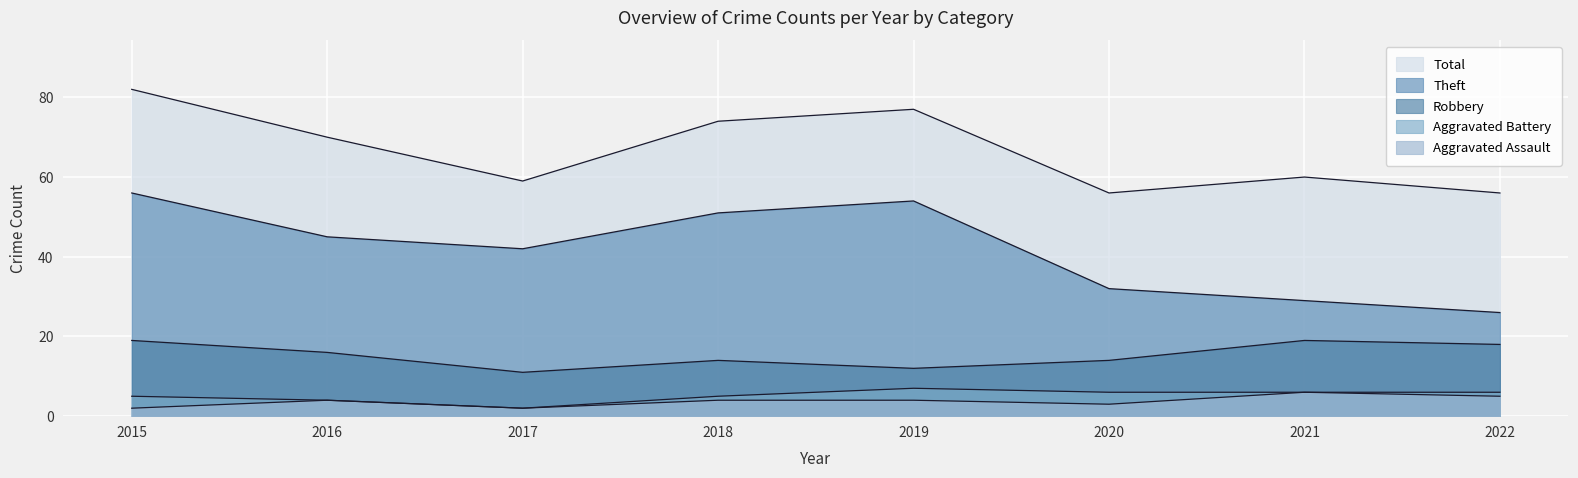

Rank the series at 2022 from lowest to highest value.

Aggravated Assault, Aggravated Battery, Robbery, Theft, Total